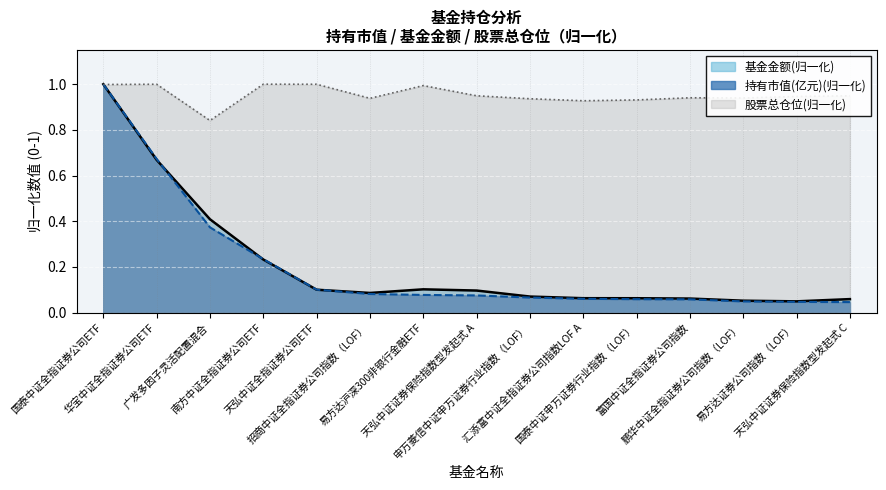

Which series has the widest spread of values?

持有市值(亿元)(归一化)